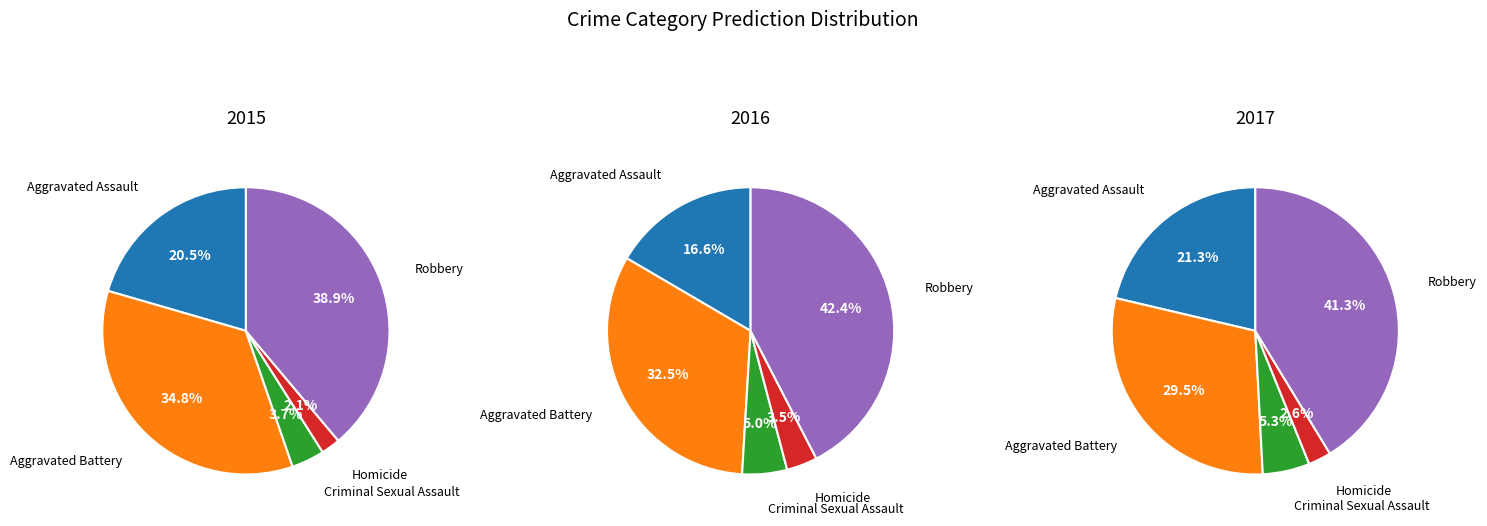

Which category has the smallest portion of the pie?

Homicide